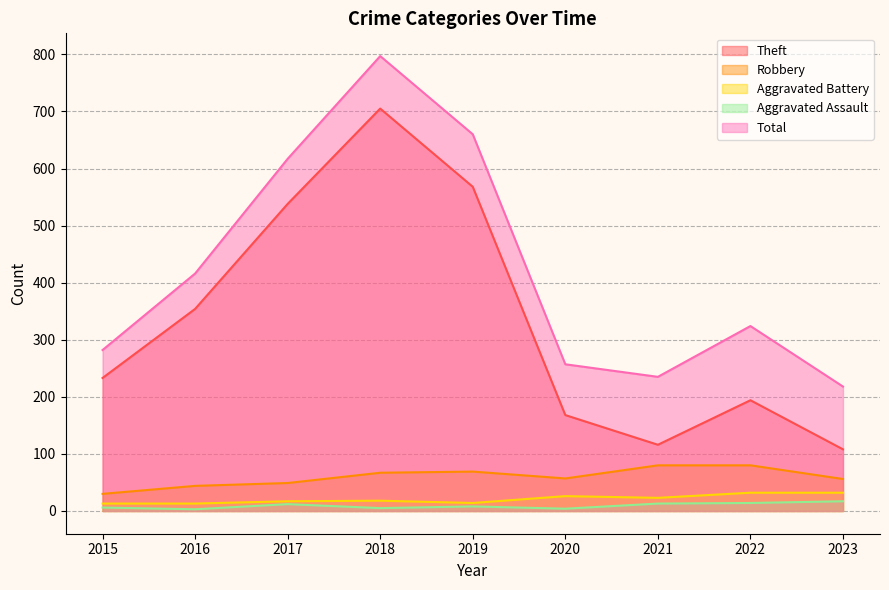

At which category is the sum across all series the highest?

2018